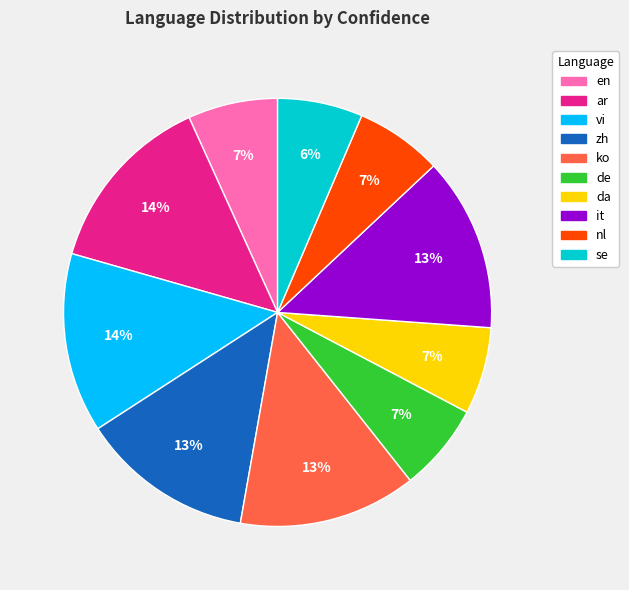

Is there any slice that represents more than half of the pie?

No